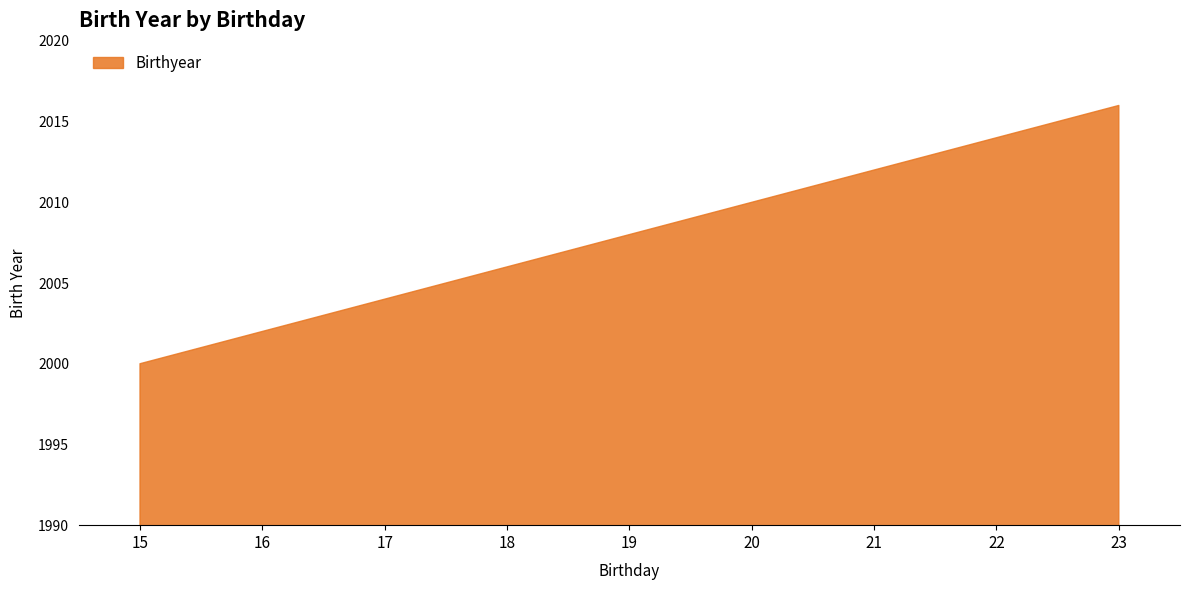

What is the difference between the second highest and second lowest values?

12